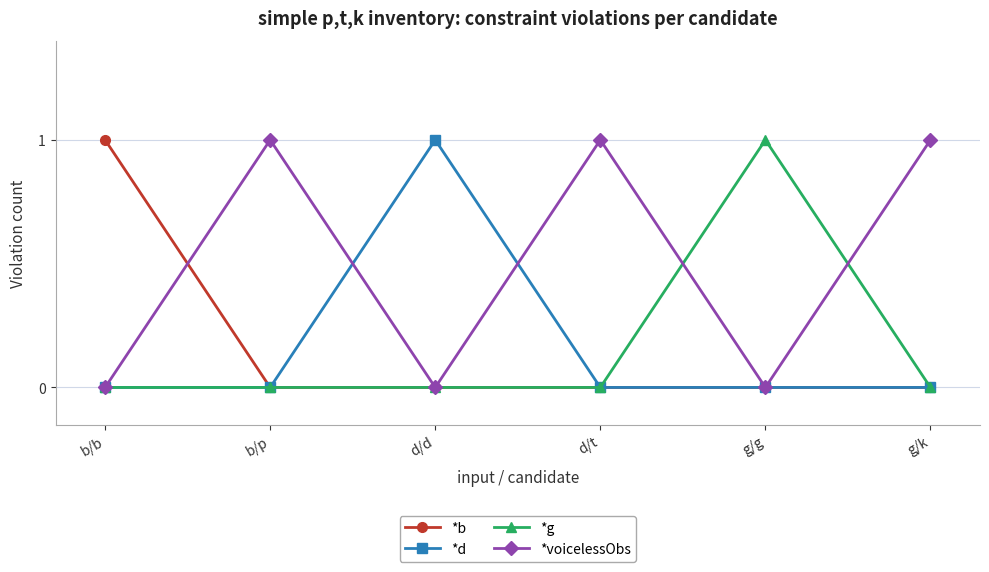

What is the label of the 5th point from the left?

g/g